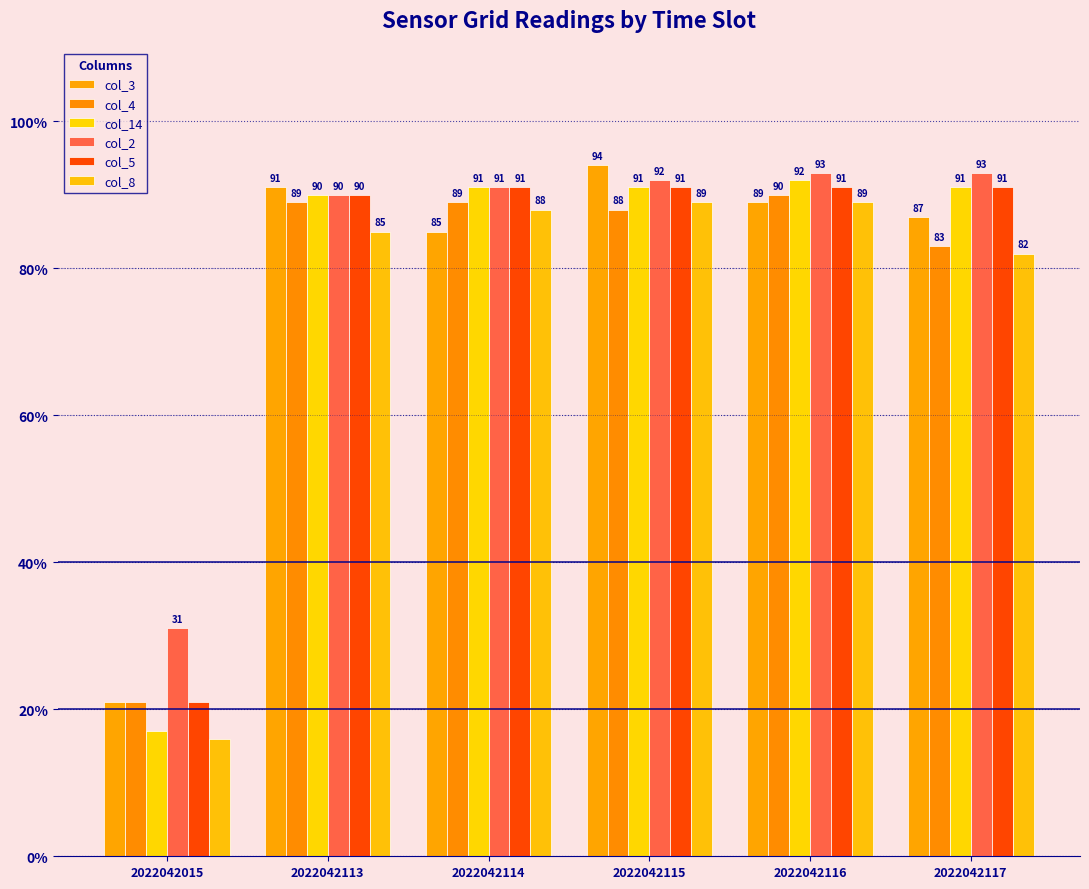

What is the lowest value of the col_14 series?

17